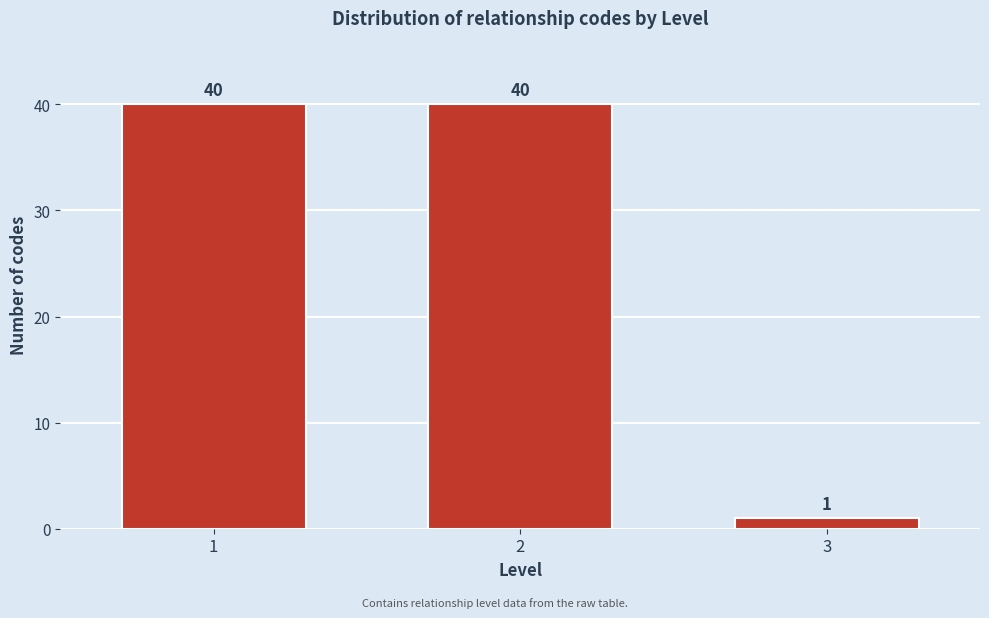

Reading left to right, transcribe all the data shown in this chart.

1=40	2=40	3=1